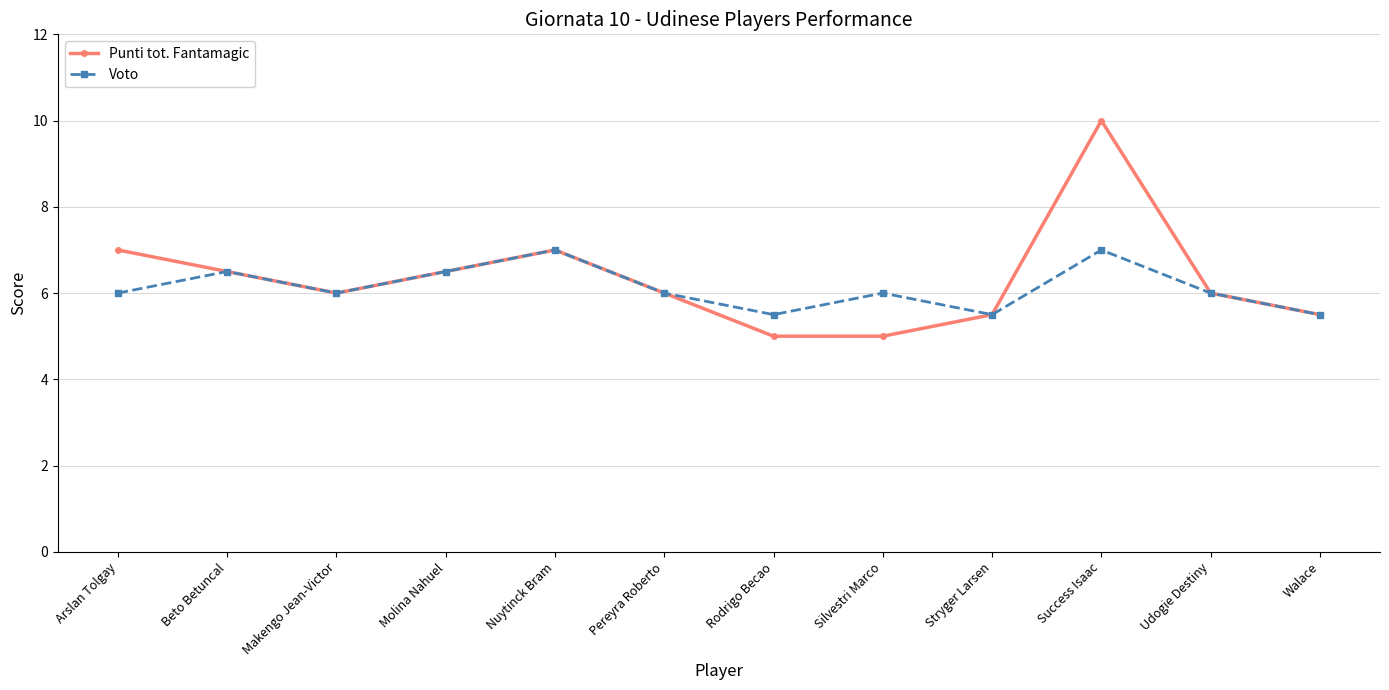

Reading right to left, list all the values displayed in this chart.

Punti tot. Fantamagic: Walace=5.5	Udogie Destiny=6.0	Success Isaac=10.0	Stryger Larsen=5.5	Silvestri Marco=5.0	Rodrigo Becao=5.0	Pereyra Roberto=6.0	Nuytinck Bram=7.0	Molina Nahuel=6.5	Makengo Jean-Victor=6.0	Beto Betuncal=6.5	Arslan Tolgay=7.0
Voto: Walace=5.5	Udogie Destiny=6.0	Success Isaac=7.0	Stryger Larsen=5.5	Silvestri Marco=6.0	Rodrigo Becao=5.5	Pereyra Roberto=6.0	Nuytinck Bram=7.0	Molina Nahuel=6.5	Makengo Jean-Victor=6.0	Beto Betuncal=6.5	Arslan Tolgay=6.0